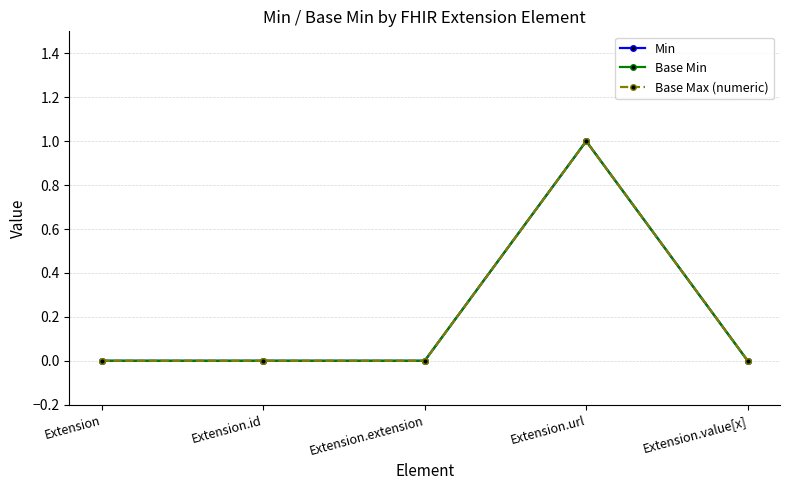

Is this an area chart (filled region under the line)?

No